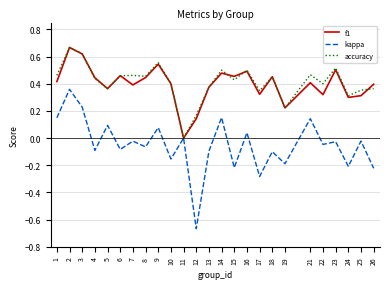

How many lines are shown in the chart?

3